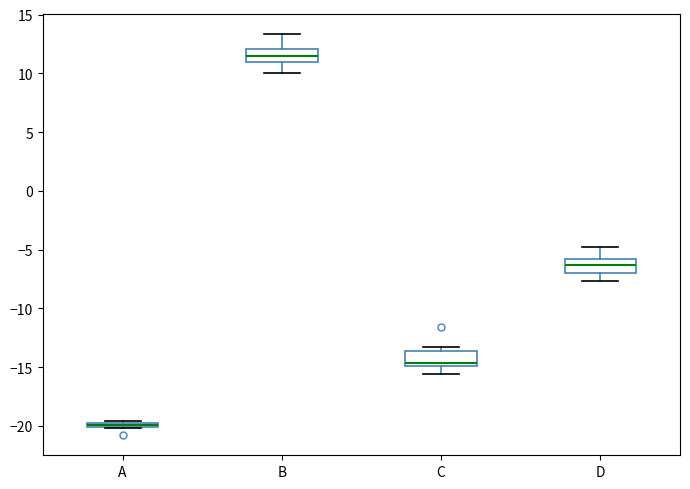

Which box's median line is the lowest?

A